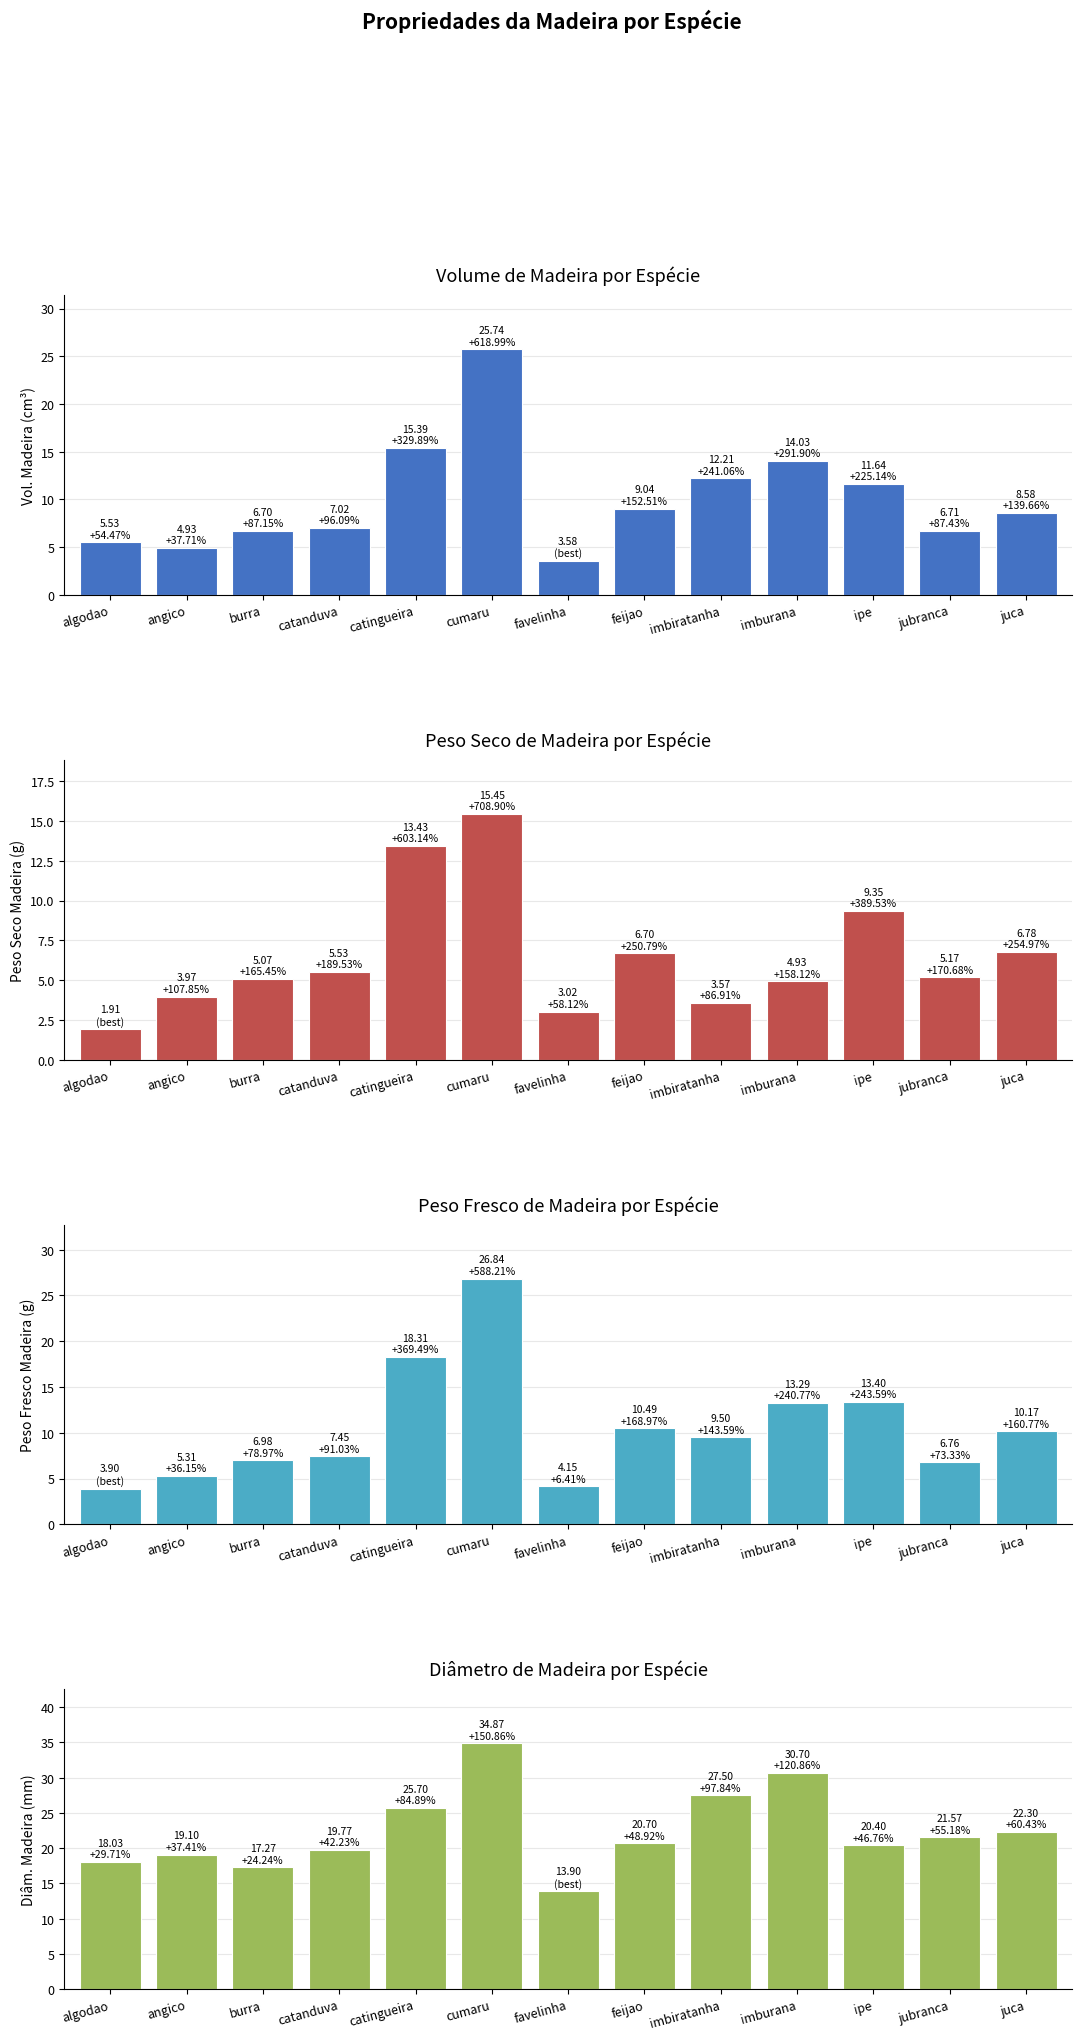

The peso_seco_madeira series shows 4.0 at angico. True or false?

True